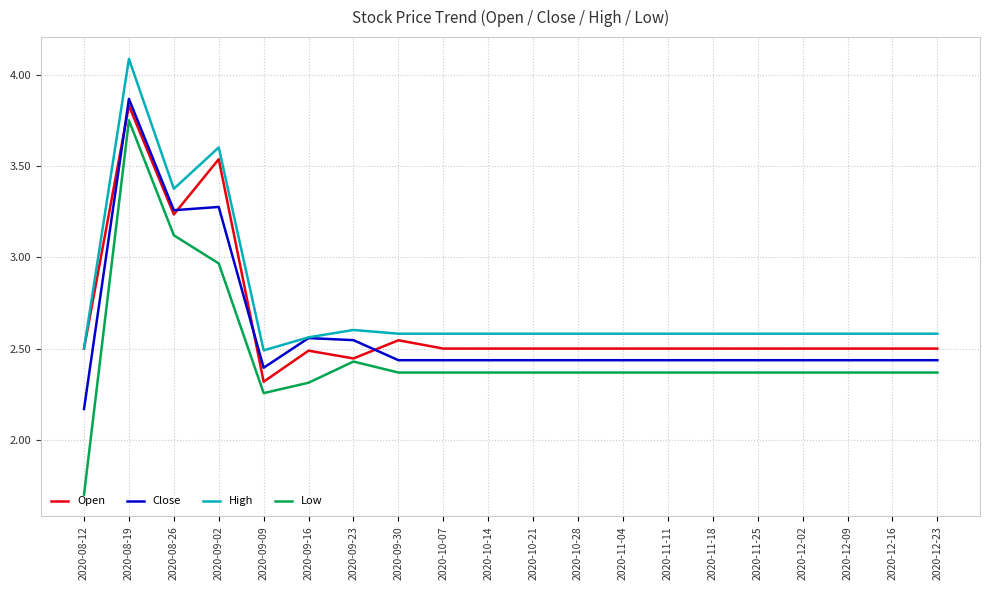

At which label does Close reach its peak?

2020-08-19